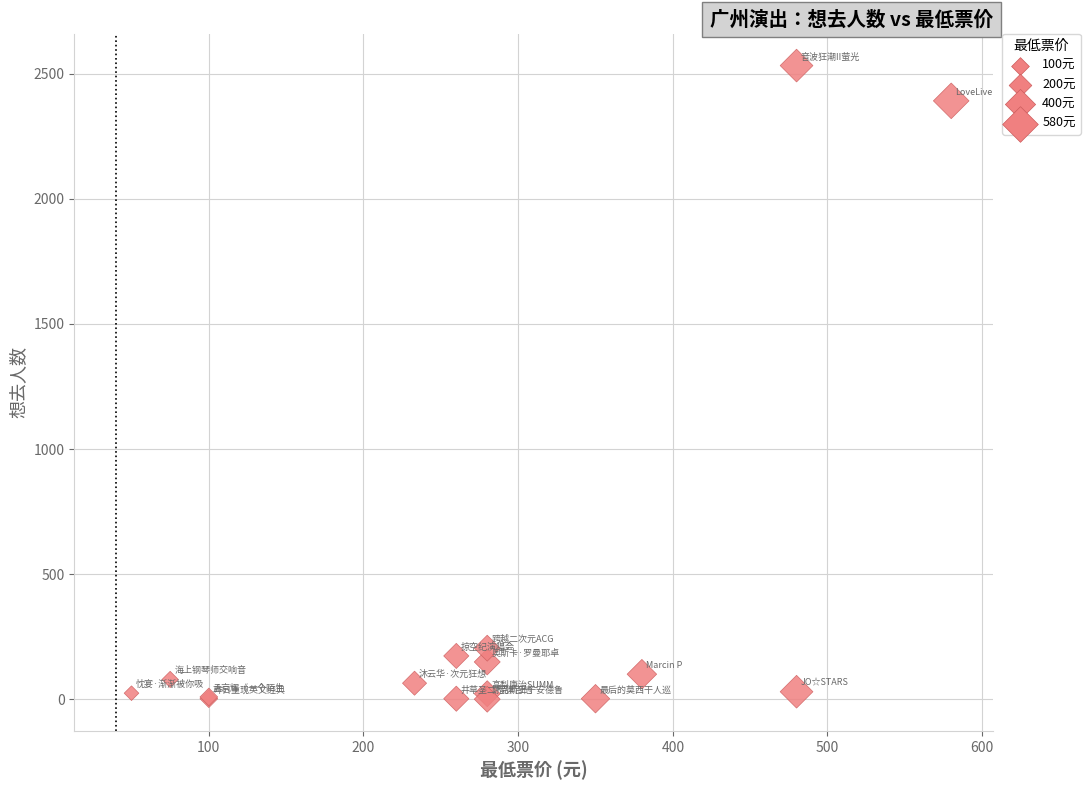

What Y value in the scatter plot is closest to 1266?

204